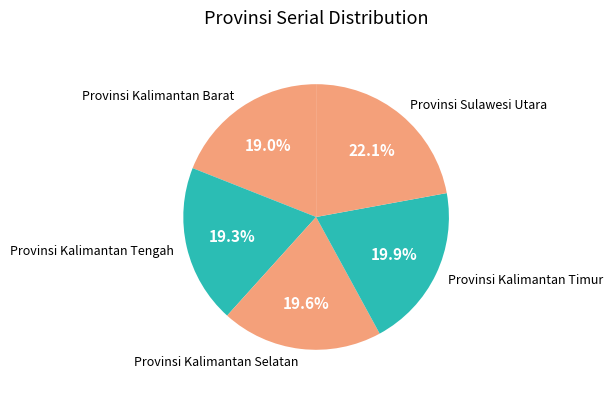

How many segments does this pie chart have?

5